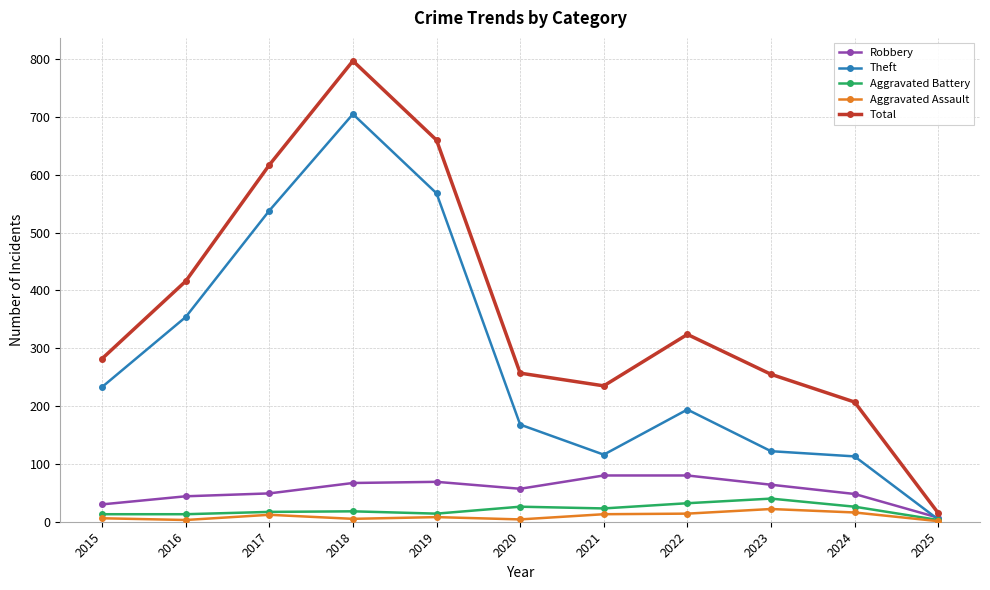

At 2015, list the series in order from smallest to largest.

Aggravated Assault, Aggravated Battery, Robbery, Theft, Total